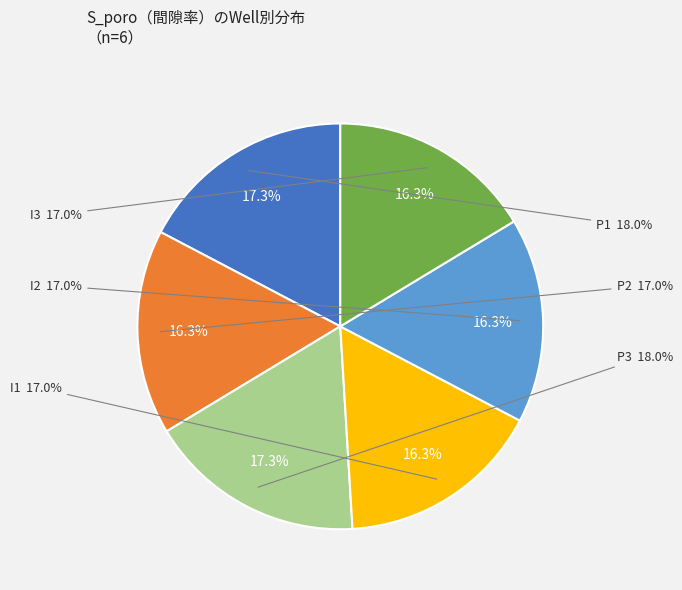

To the nearest percent, what percentage of the pie is P2?

16%